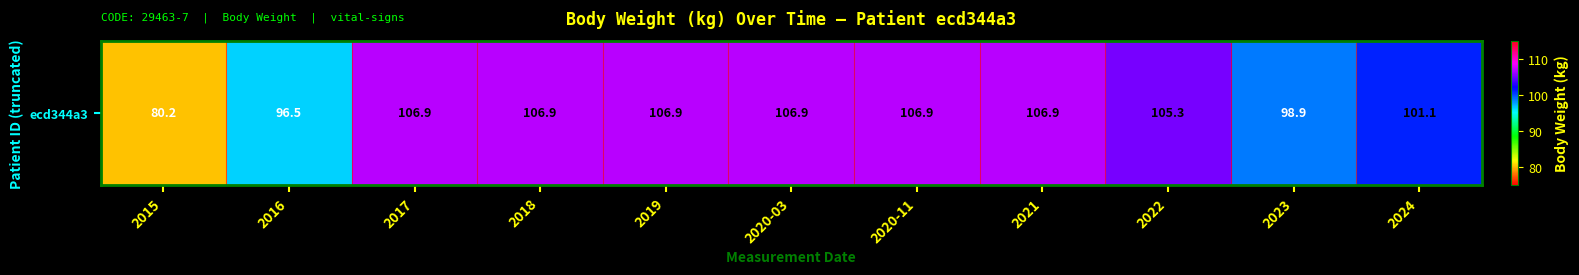

Which label corresponds to the smallest value in the chart?

2015